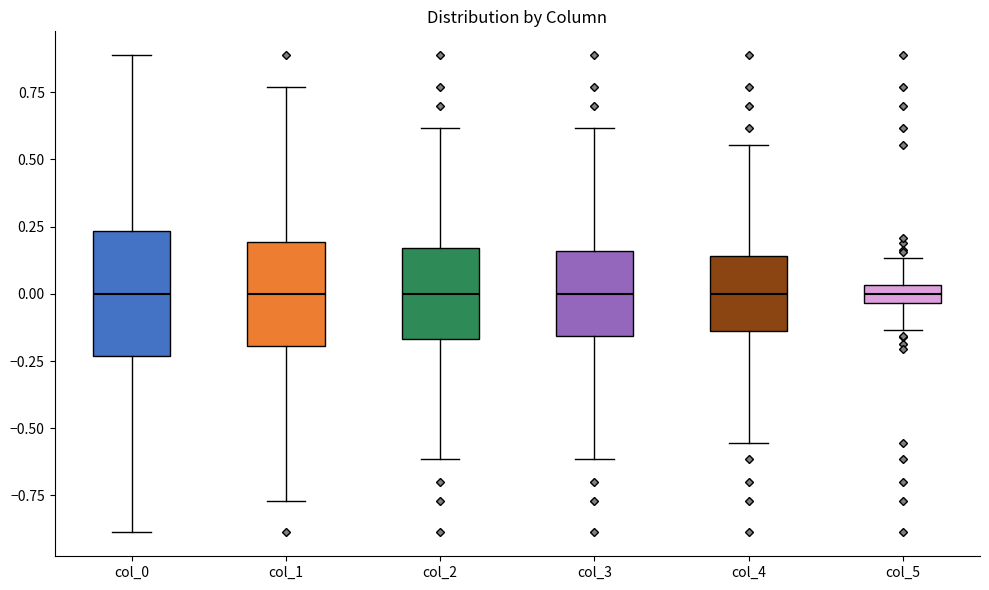

Which box is the tallest, from its lower edge to its upper edge?

col_0